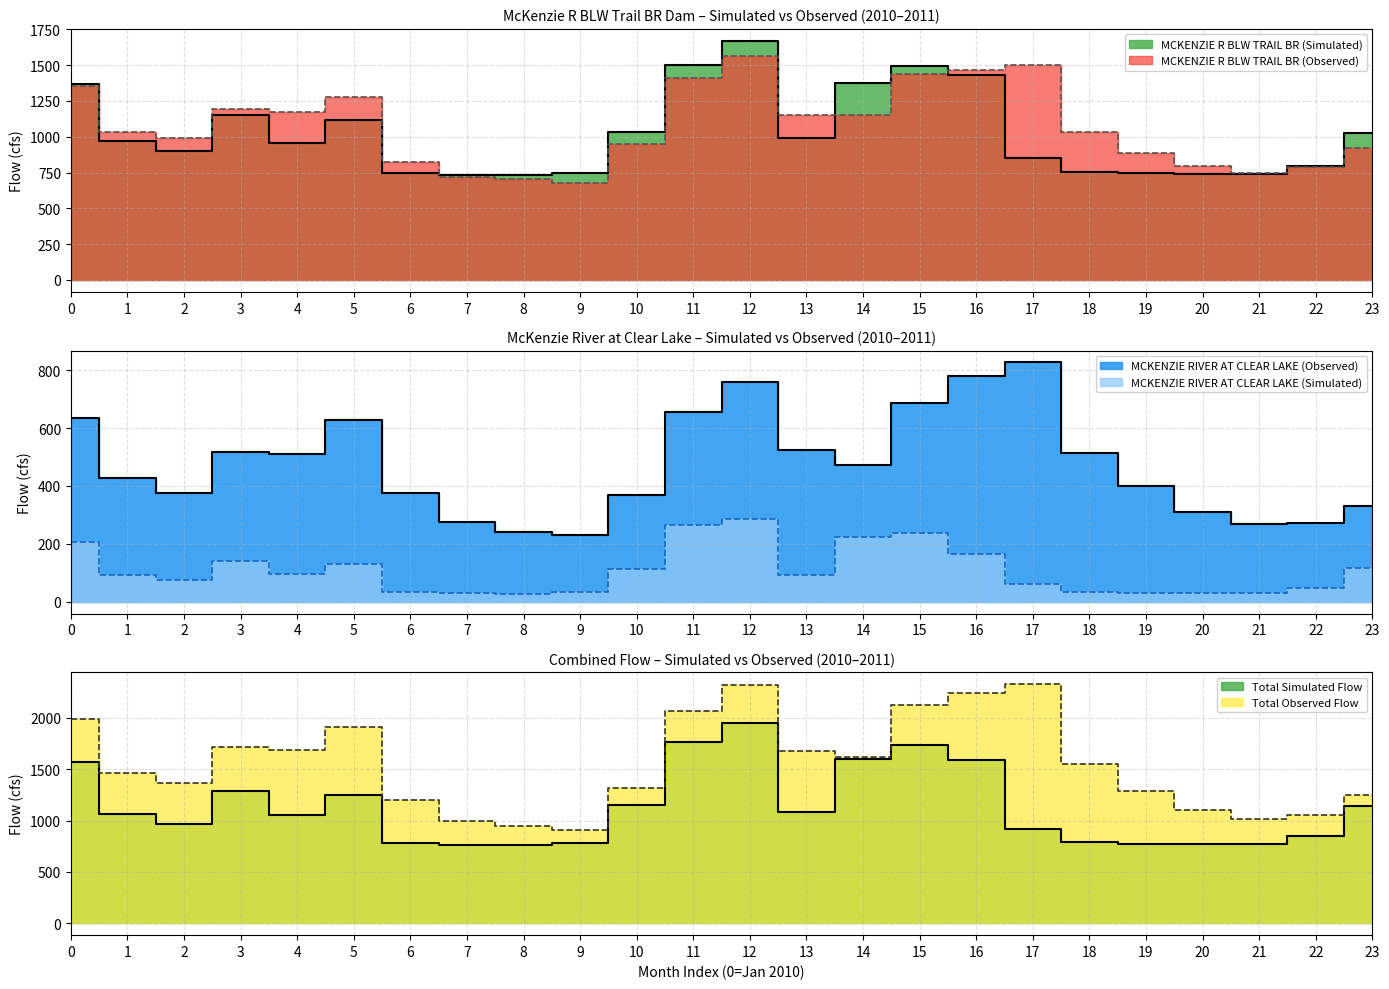

Which category has the highest value in the MCKENZIE R BLW TRAIL BR (Simulated) series?

12